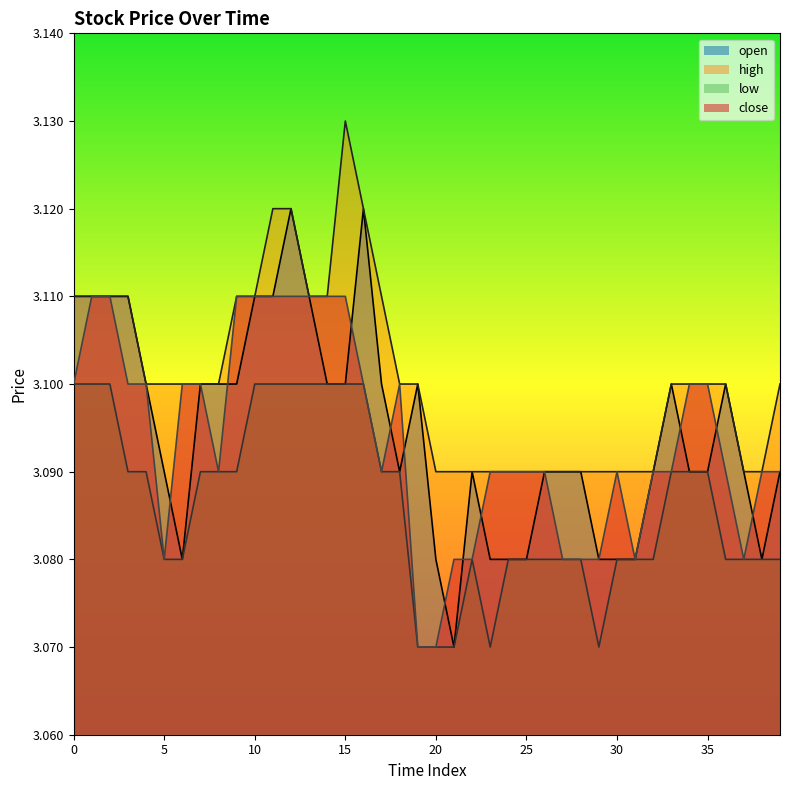

What is the sum of the low values at 38 and 35?

6.2